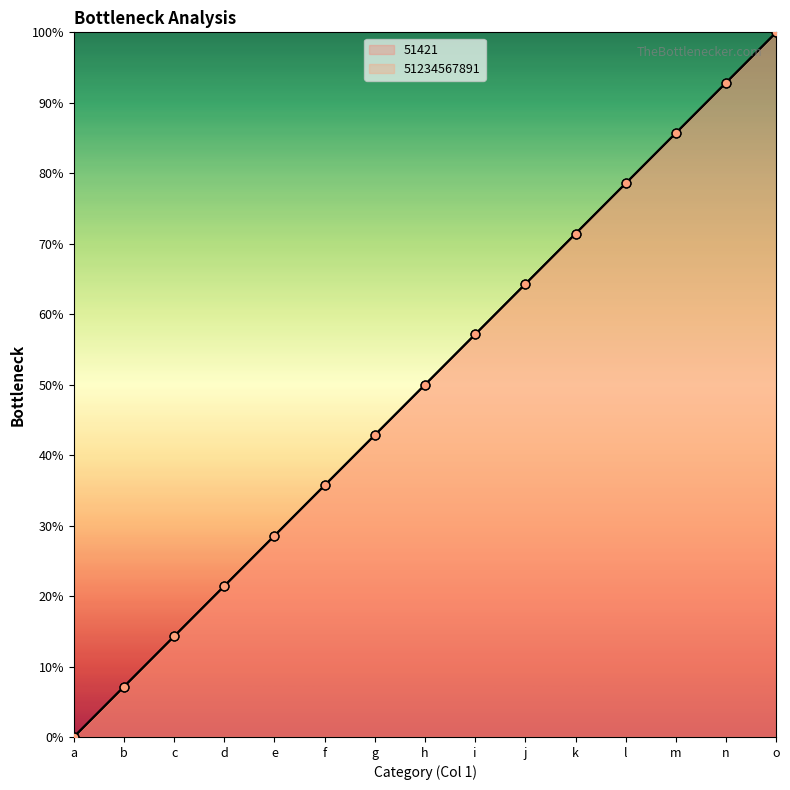

Which series has the largest total across all categories?

51421